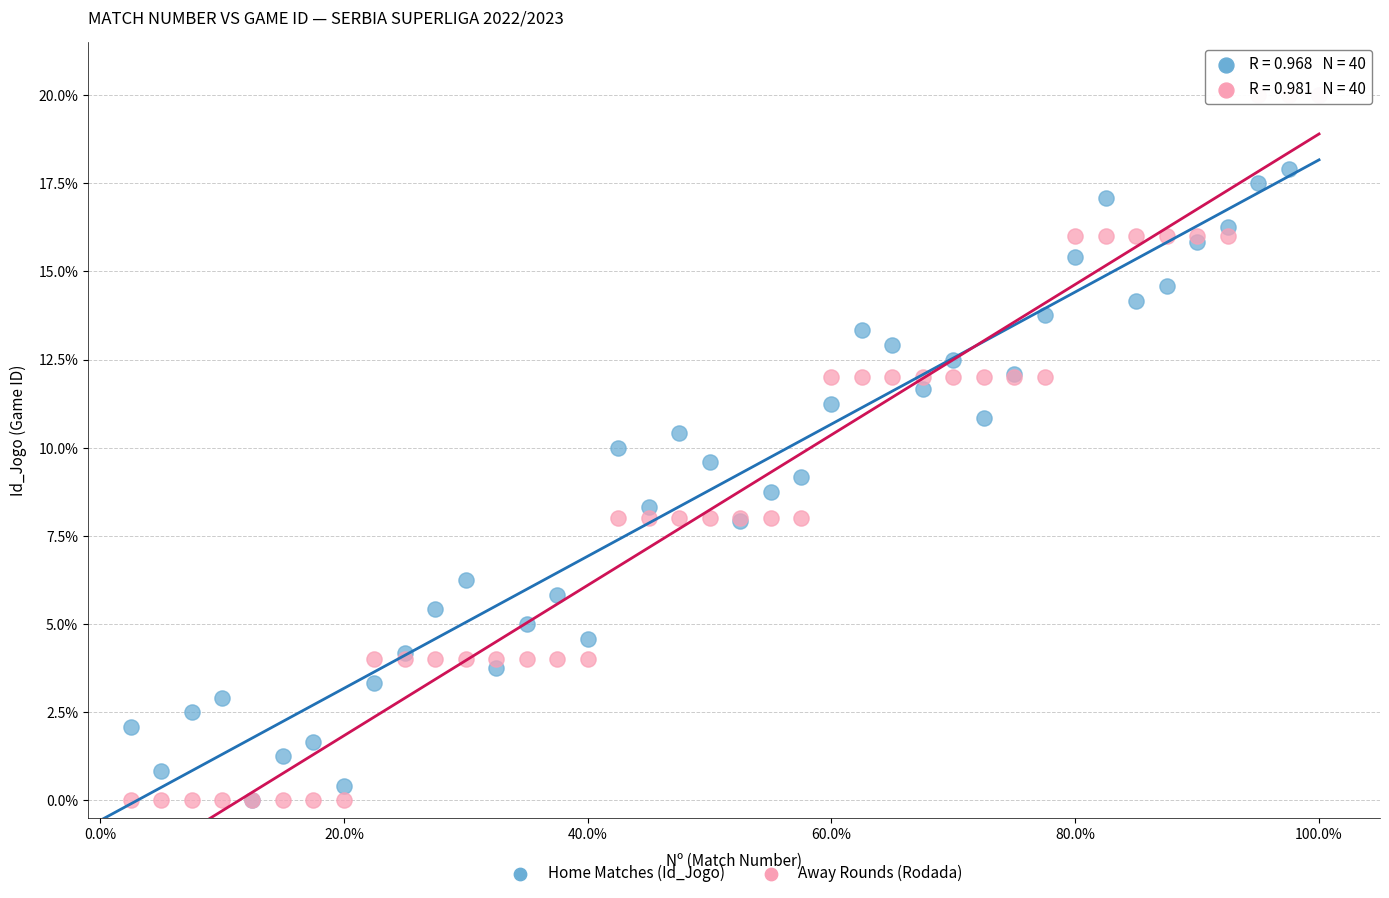

What are all the series names shown in the legend?

Home Matches (Id_Jogo), Away Rounds (Rodada)